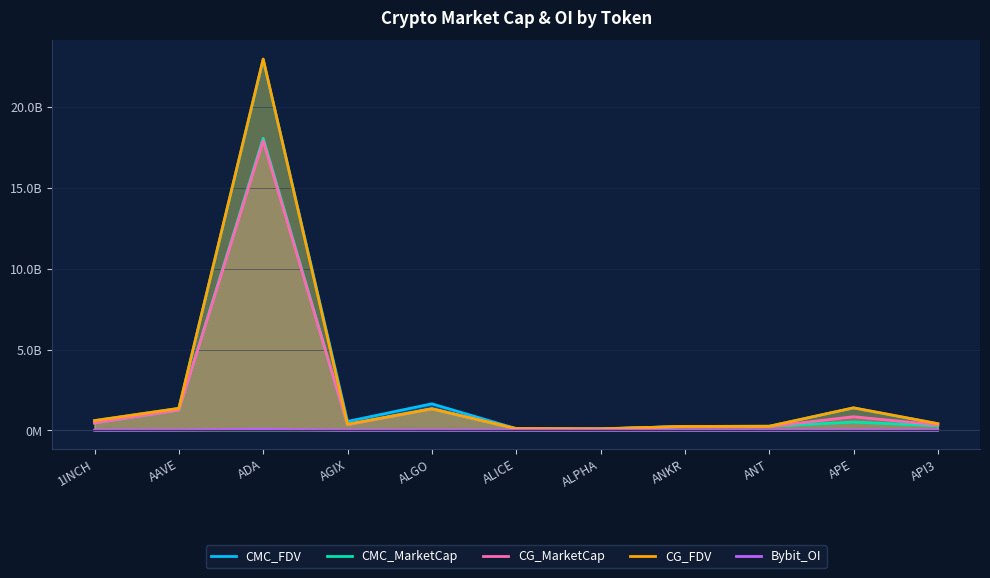

At ALPHA, list the series in order from largest to smallest.

CG_FDV, CMC_FDV, CG_MarketCap, CMC_MarketCap, Bybit_OI